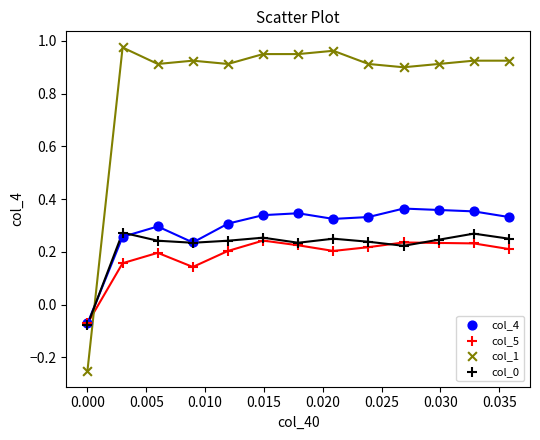

Which series has the widest spread of Y values?

col_1